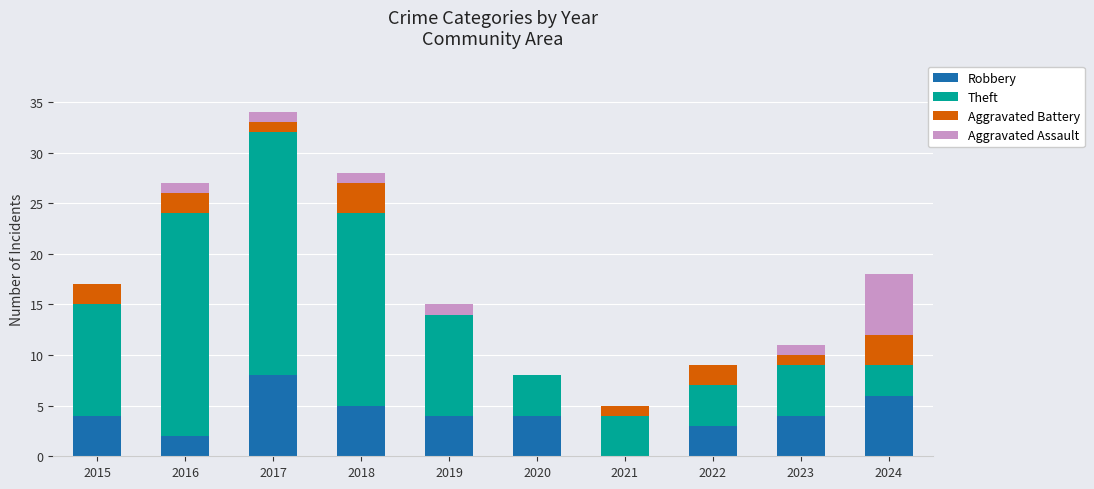

Count the number of data series in this chart.

4